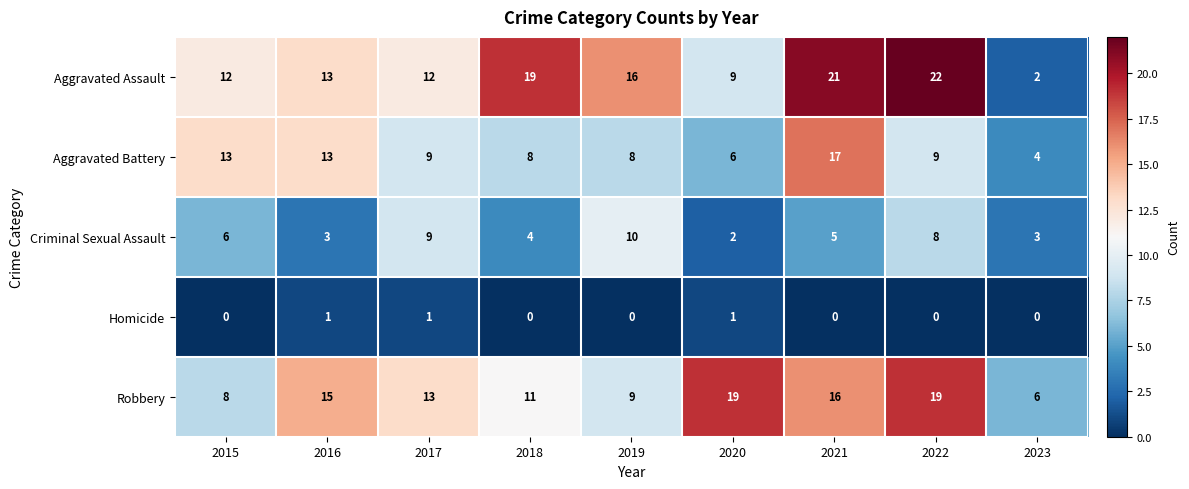

True or false: Aggravated Assault has a value of 5 at 2020.

False